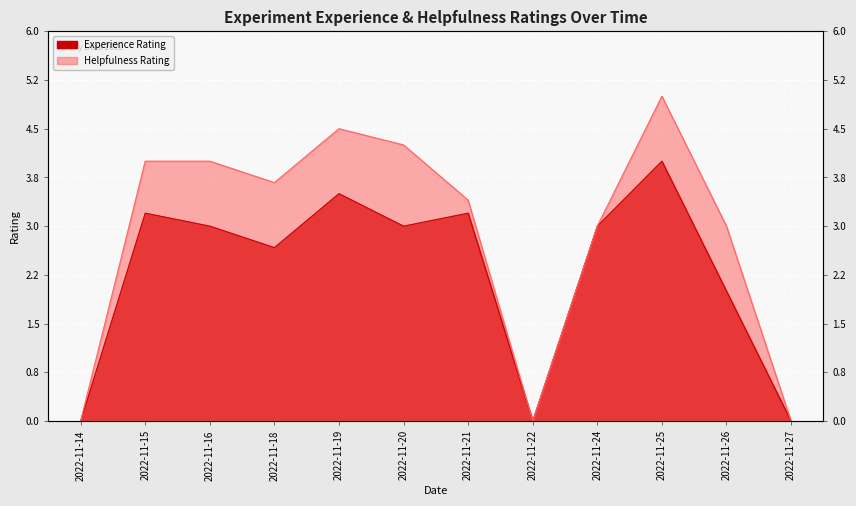

Where is the first local maximum for Helpfulness Rating?

2022-11-19